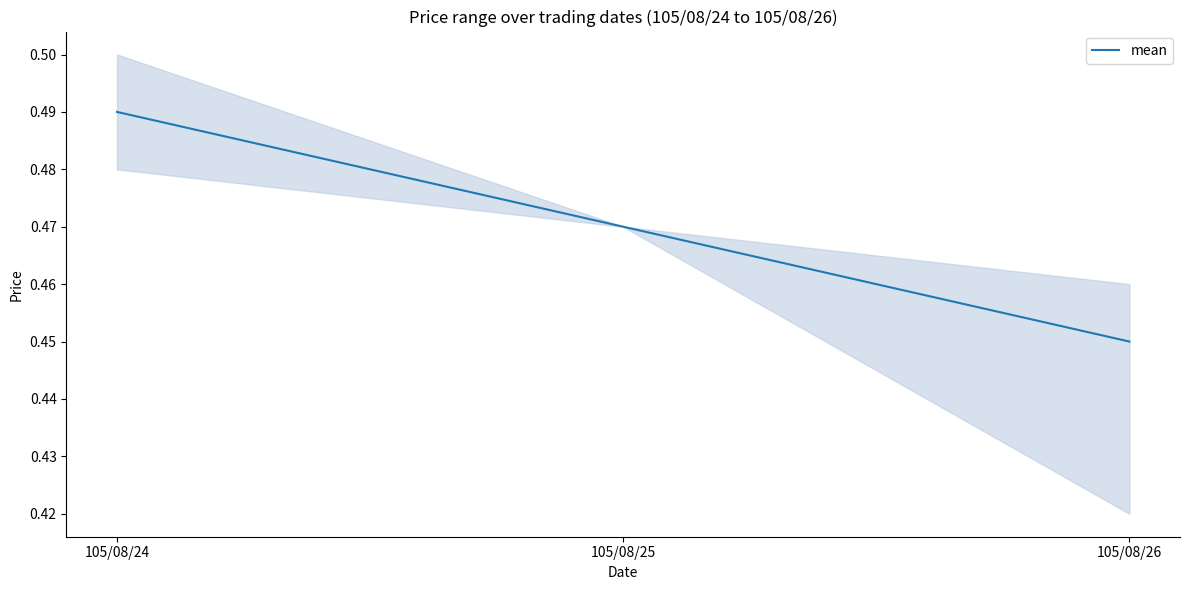

Which category has the lowest value across all series?

105/08/26